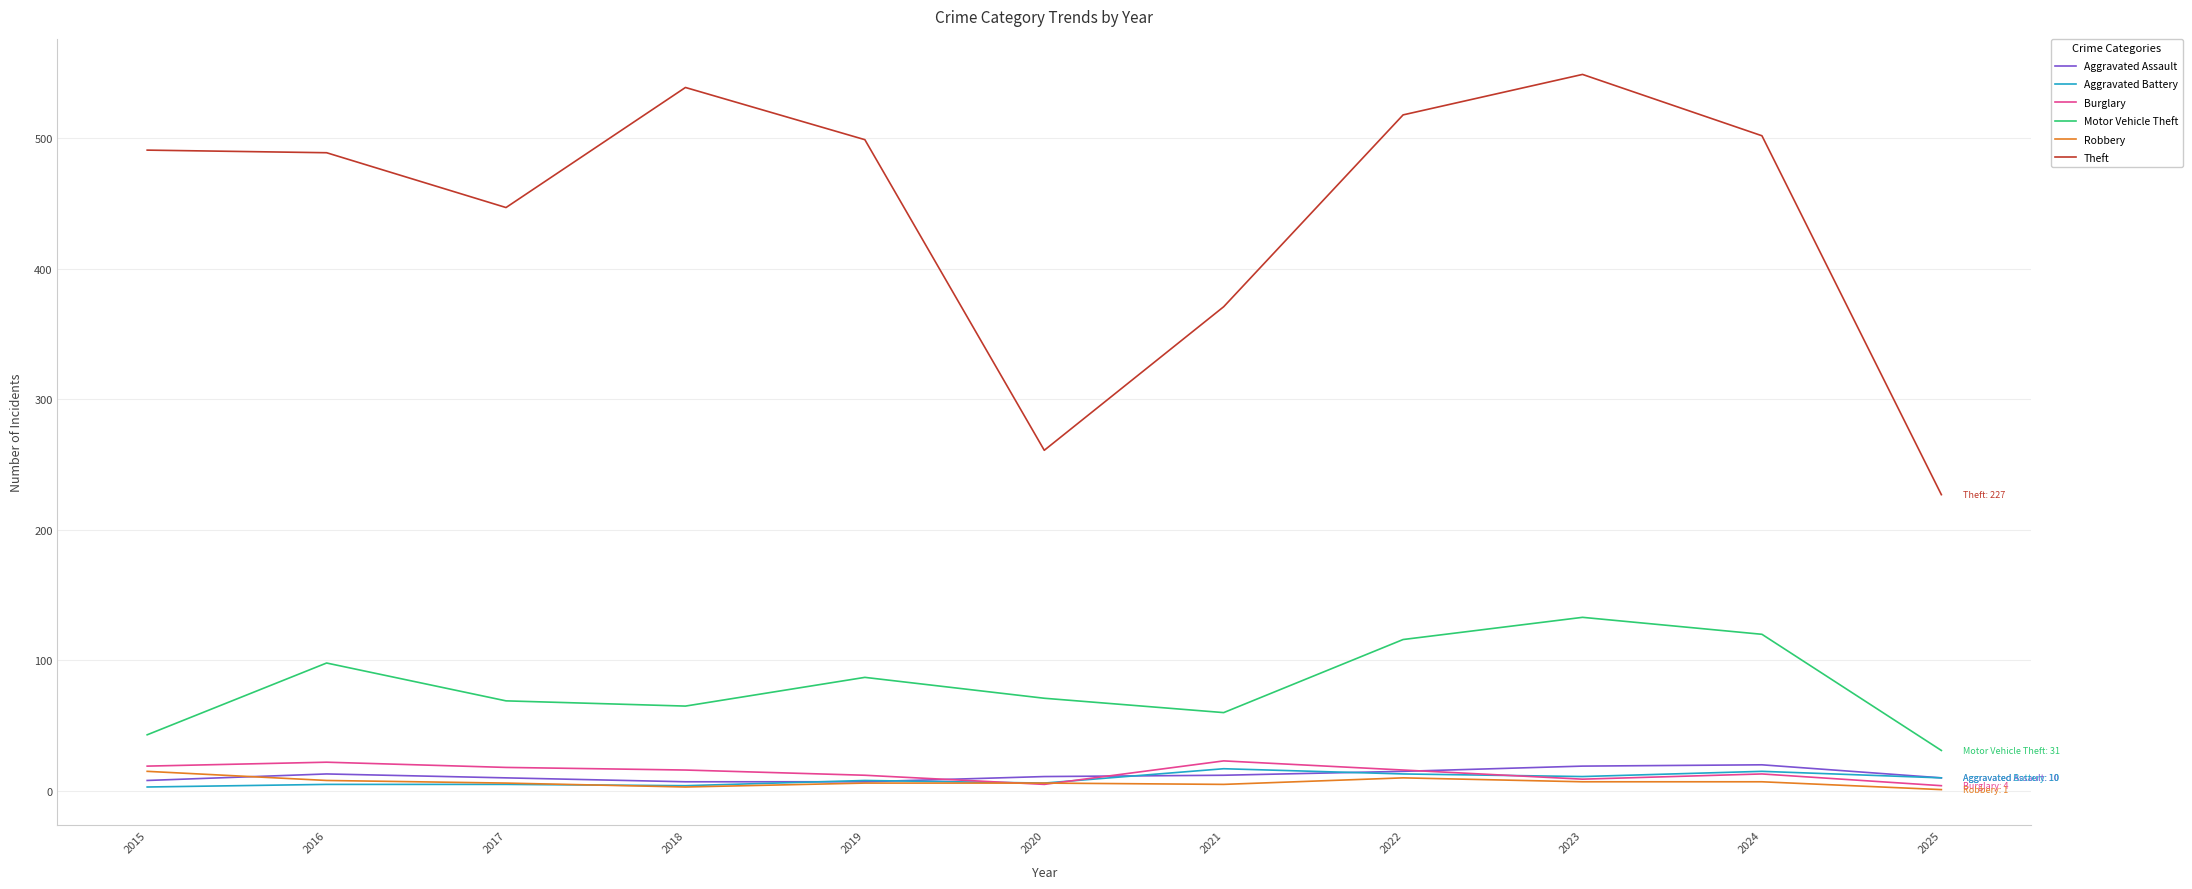

What is the highest value of the Theft series?

549